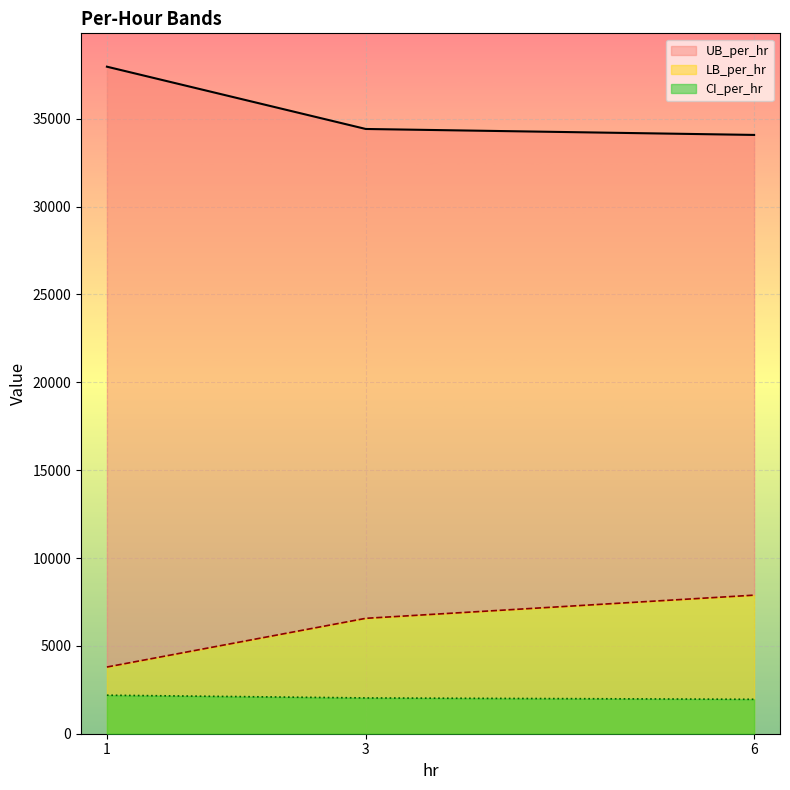

What is the value of the LB_per_hr point at the 3rd from the left?

7886.9